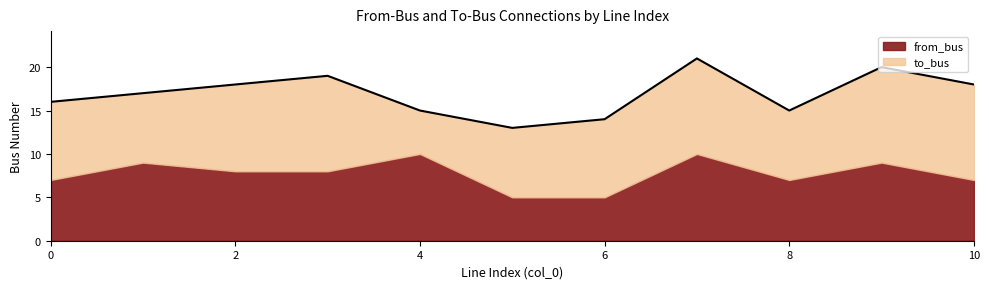

At which label does to_bus reach its minimum?

4